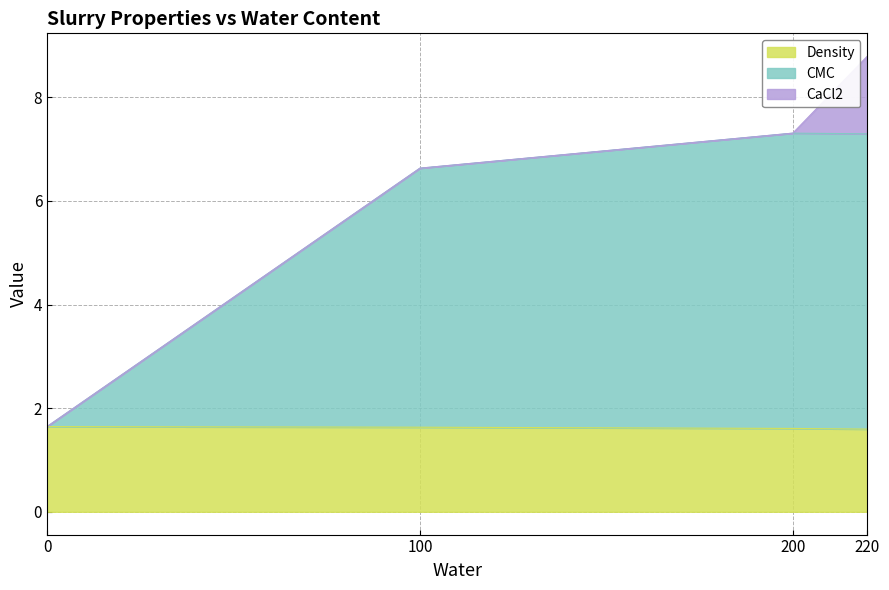

What is the value of the Density point at the 2nd from the left?

1.6